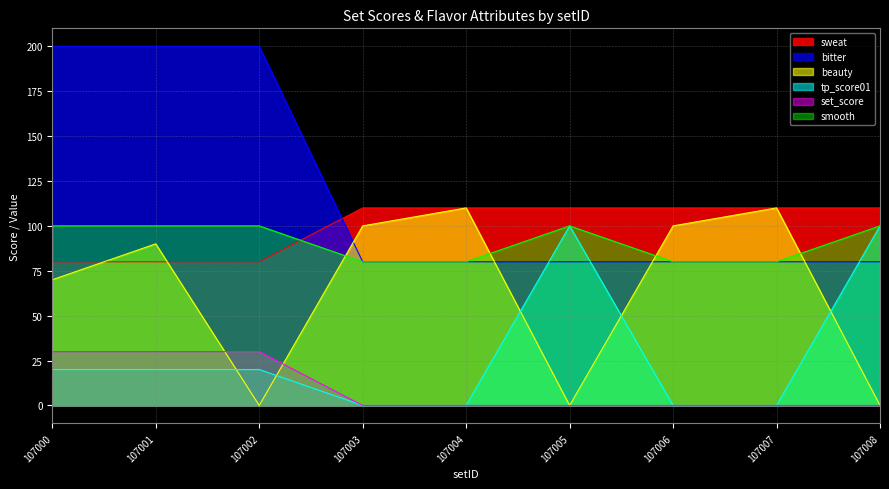

What is the approximate value of bitter at 107006?

80